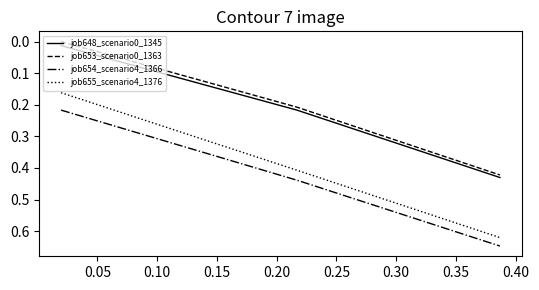

Which series has the largest total across all categories?

job654_scenario4_1366